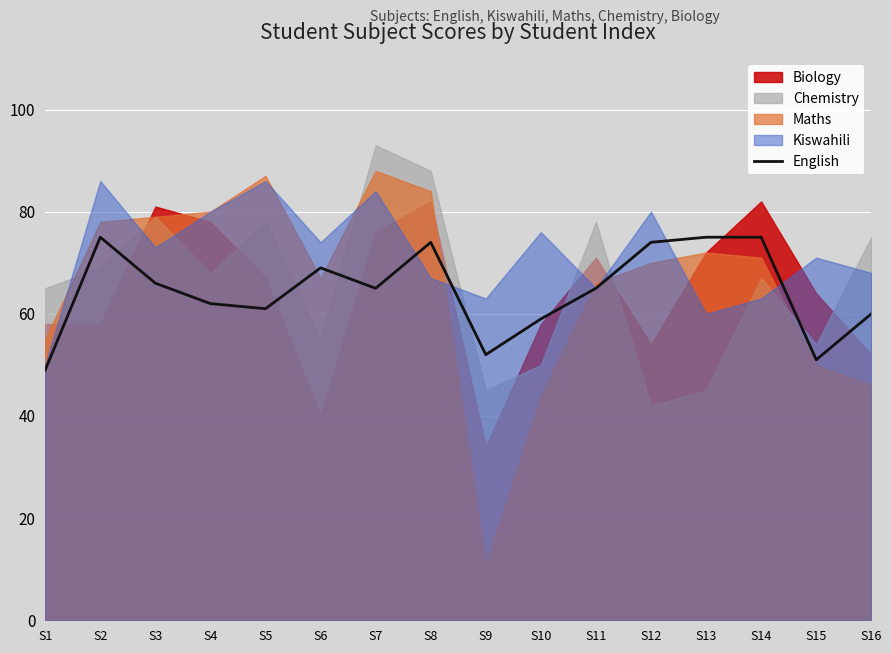

What is the value of the 1st point from the left?

49